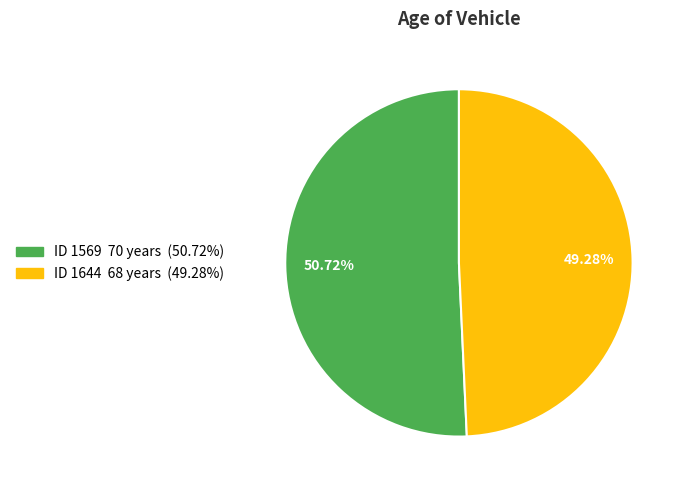

Is there any slice that represents more than half of the pie?

Yes